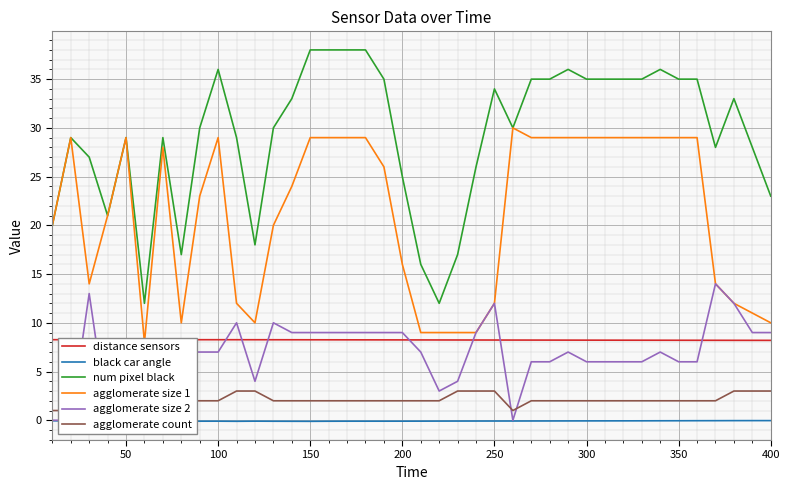

What is the lowest value of the distance sensors series?

8.2